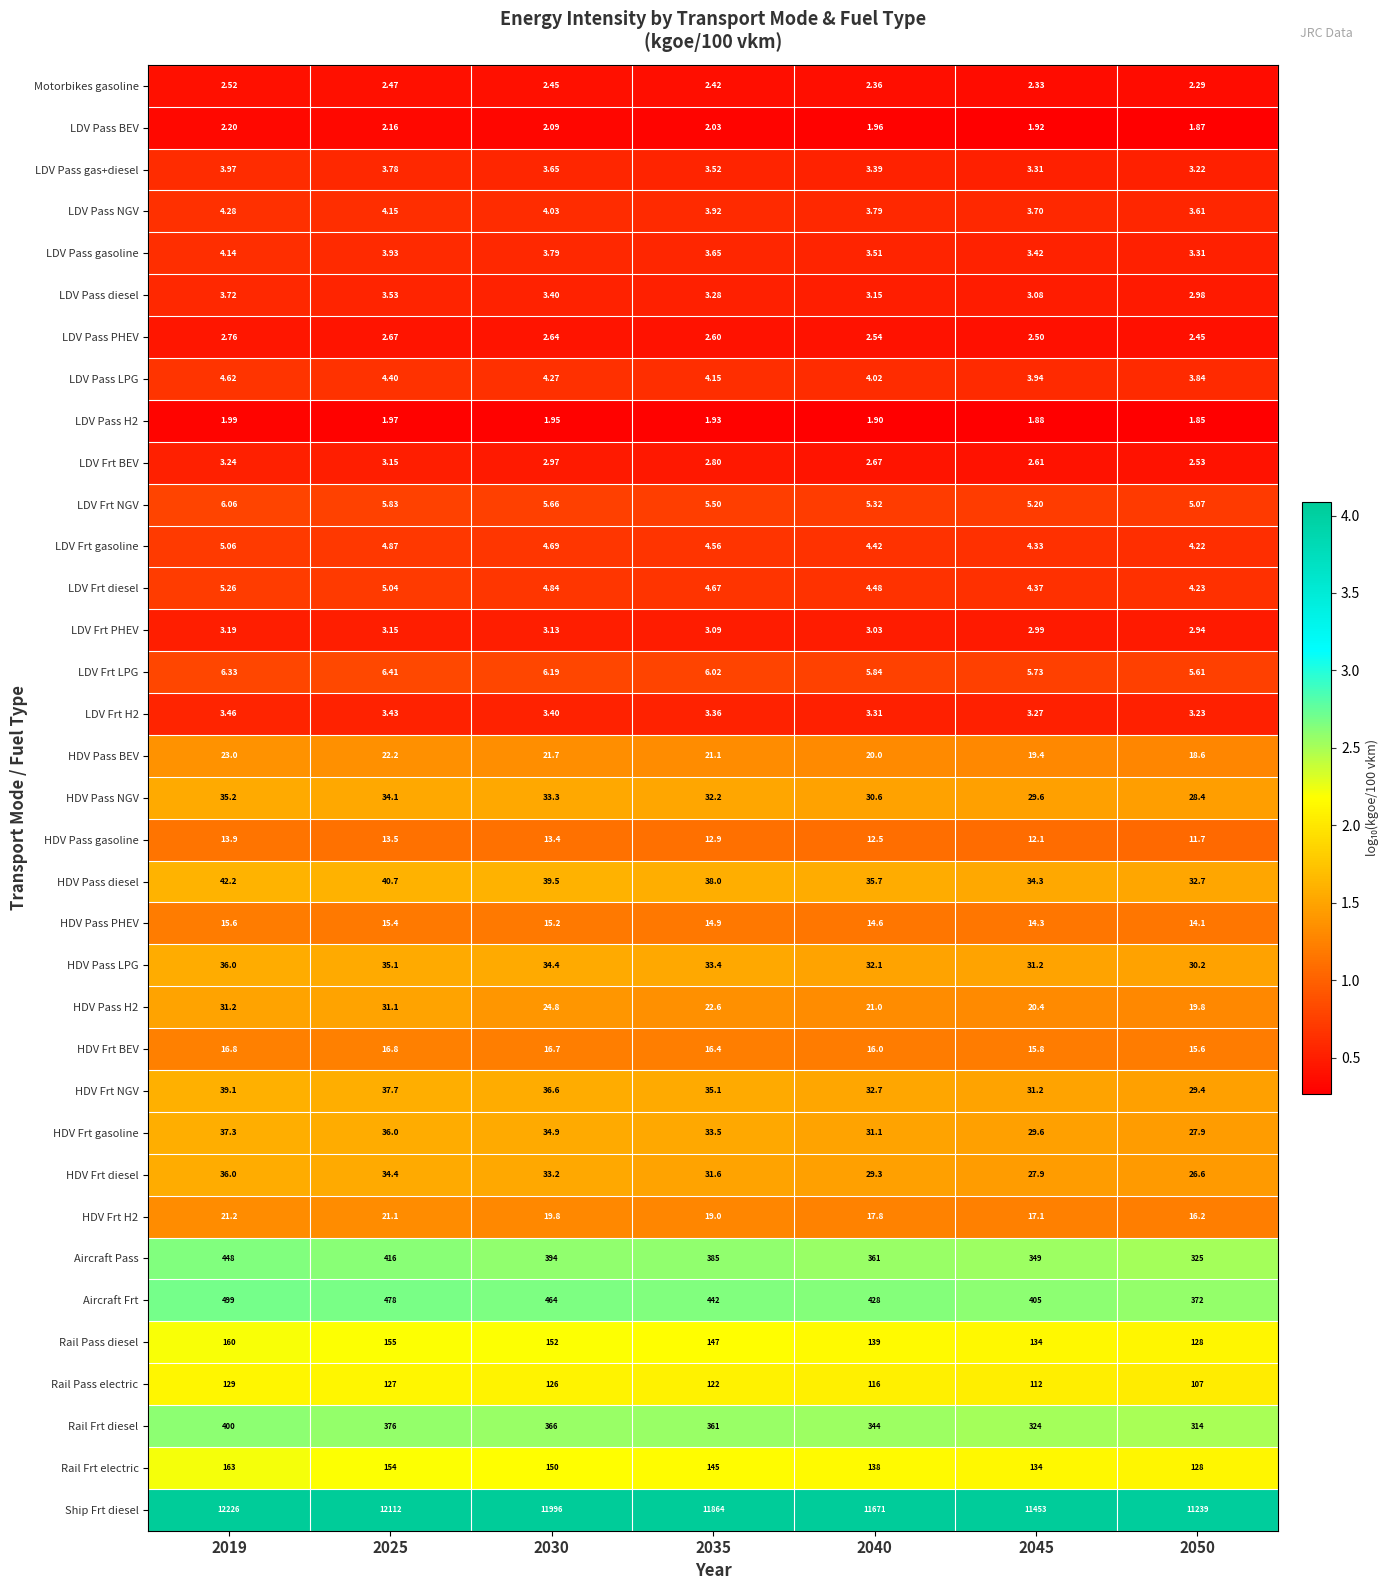

Which series has the largest range (max minus min)?

Ship Frt diesel